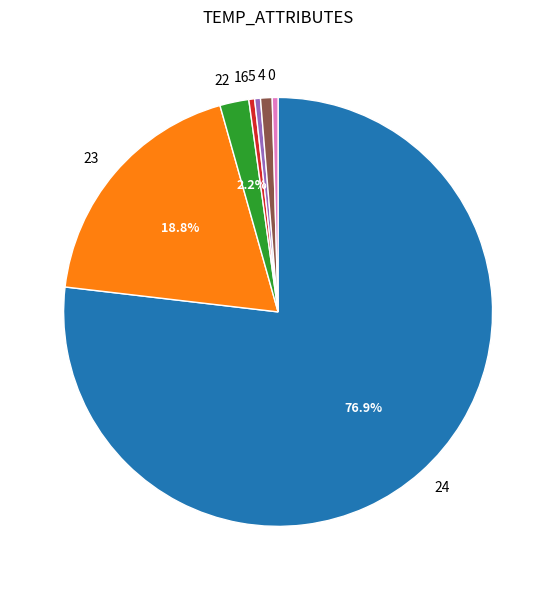

To the nearest percent, what portion does 22 represent?

2%